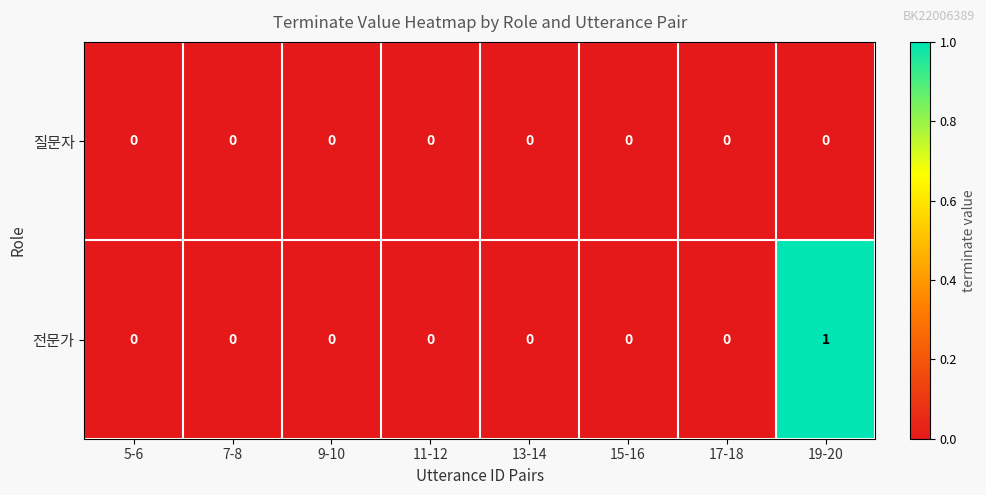

The 전문가 series shows 0 at 15-16. True or false?

True